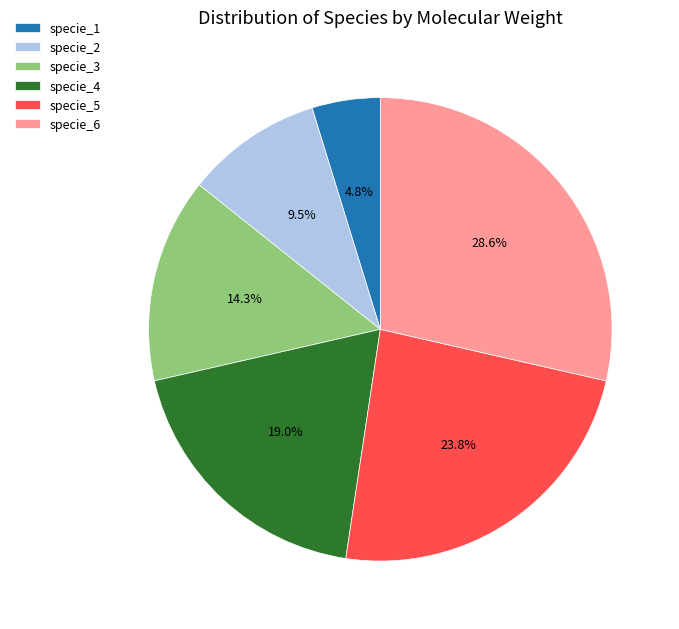

Is it true that specie_3 is 19% of the pie?

False